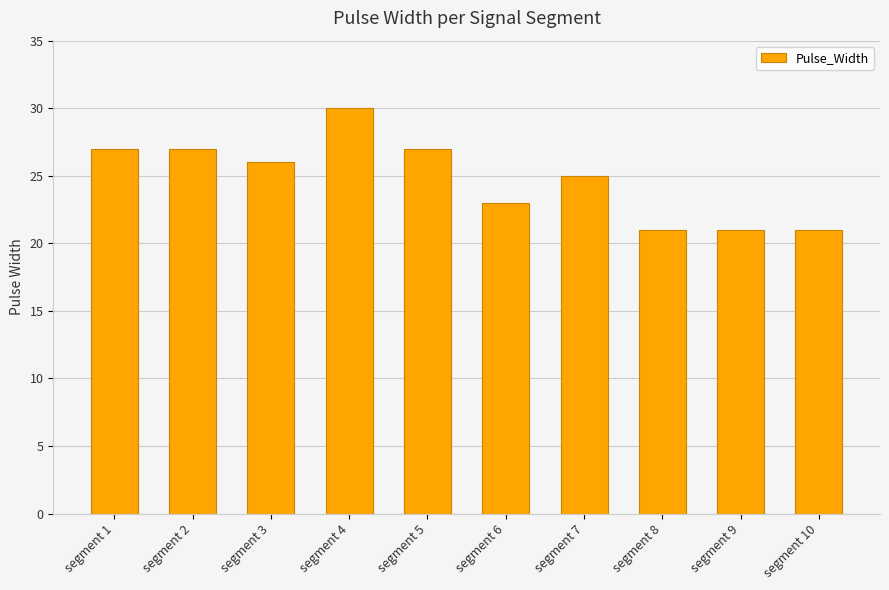

Which has a higher value, segment 1 or segment 10?

segment 1